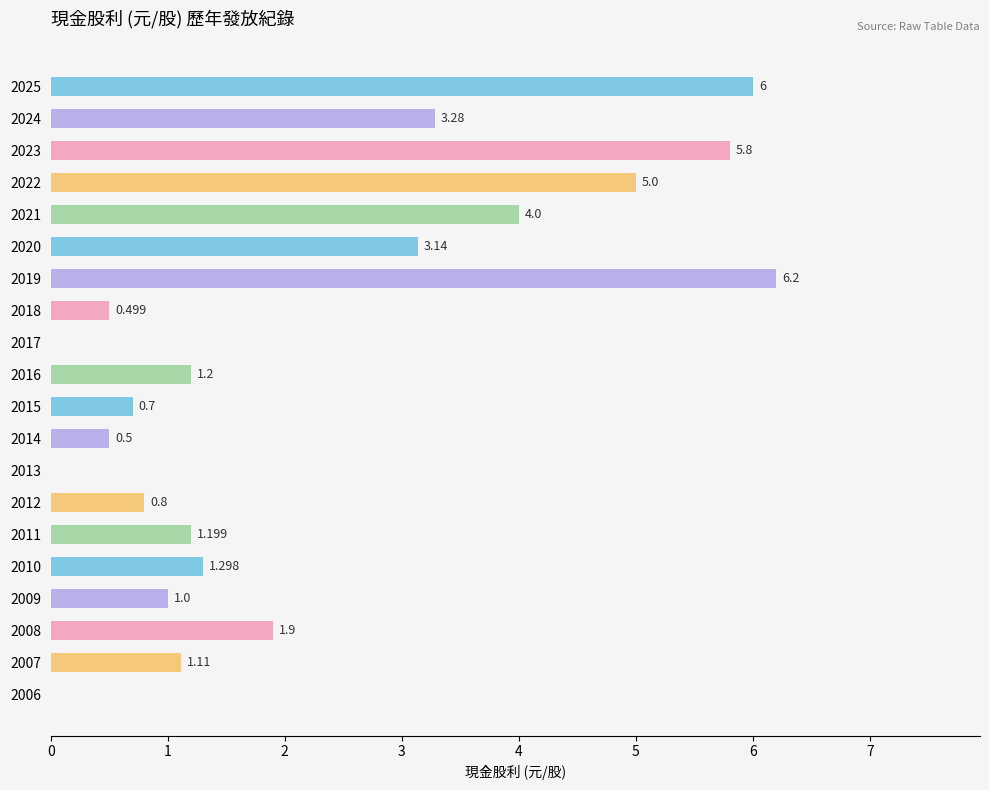

Are the bars horizontal?

Yes